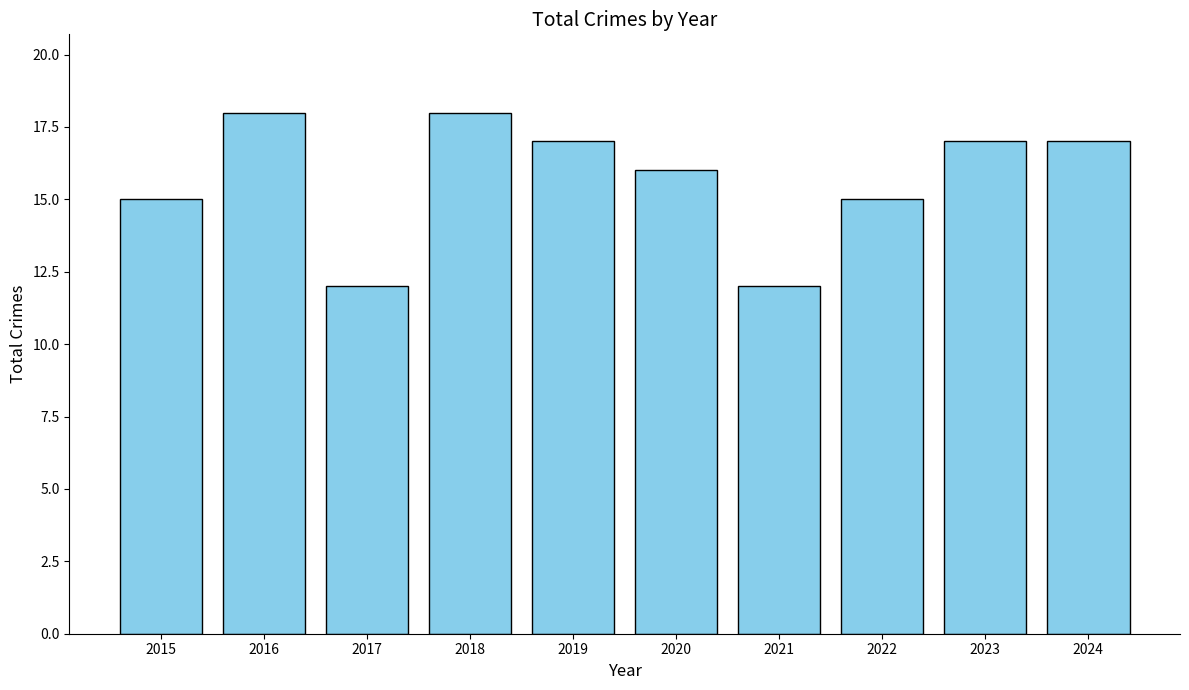

Reading left to right, list all the values displayed in this chart.

2015=15	2016=18	2017=12	2018=18	2019=17	2020=16	2021=12	2022=15	2023=17	2024=17